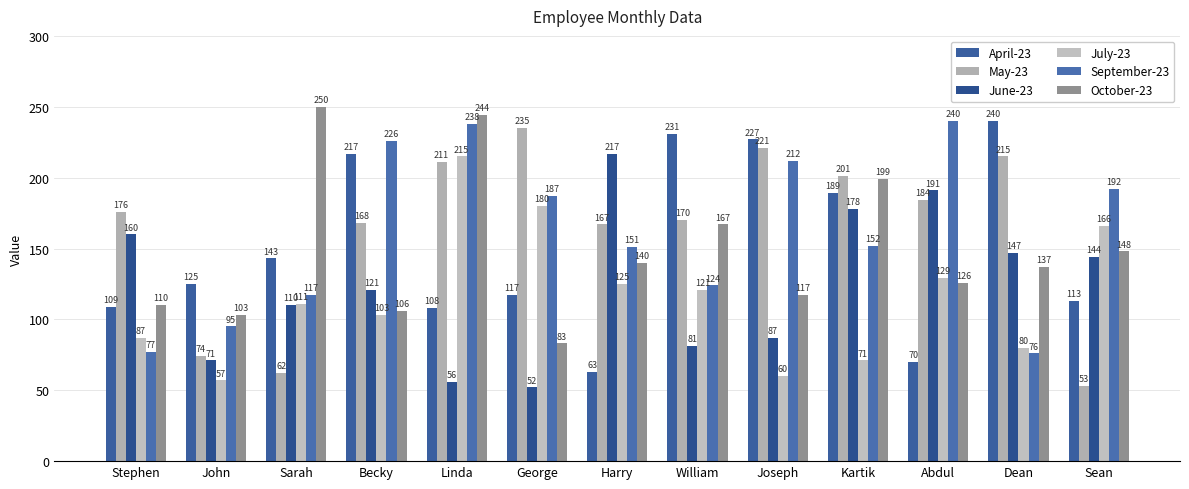

Rank the categories by July-23 value from lowest to highest.

John, Joseph, Kartik, Dean, Stephen, Becky, Sarah, William, Harry, Abdul, Sean, George, Linda